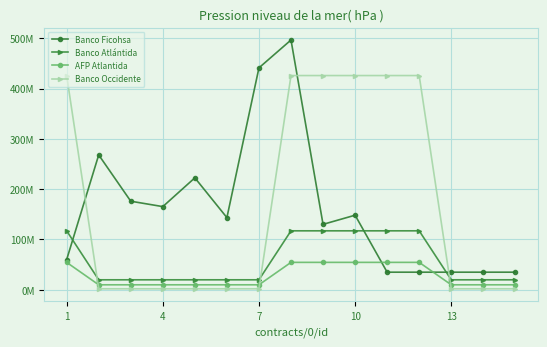

At how many categories does at least one series exceed 26851876?

15